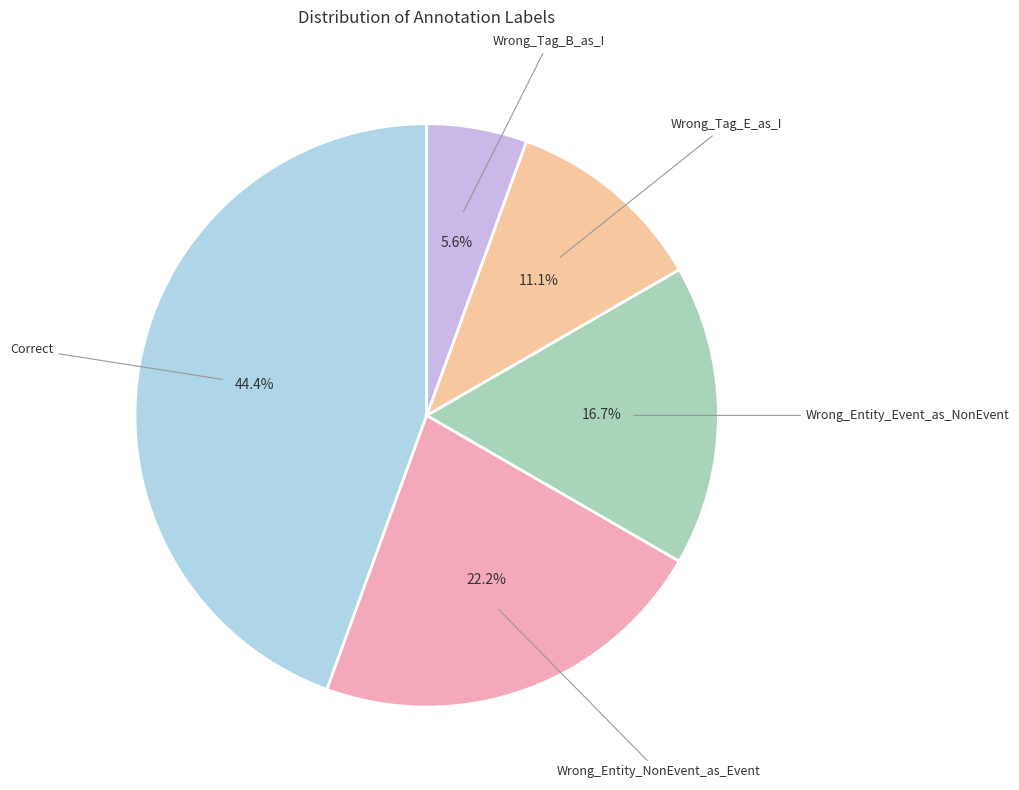

To the nearest percent, what is the difference between the largest and smallest slice percentages?

39%